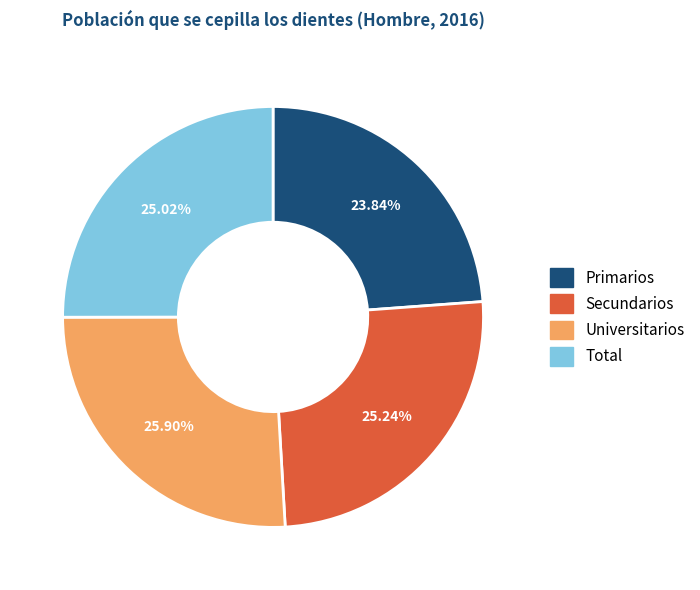

To the nearest percent, what portion does Universitarios represent?

26%